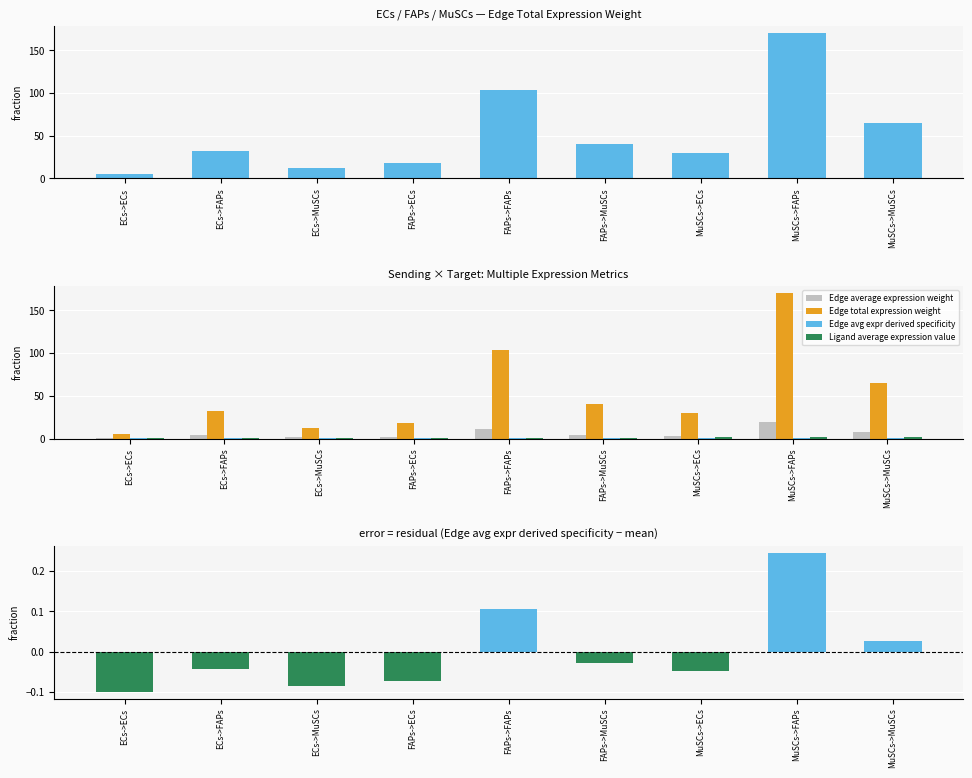

At how many categories does at least one series exceed 34?

4